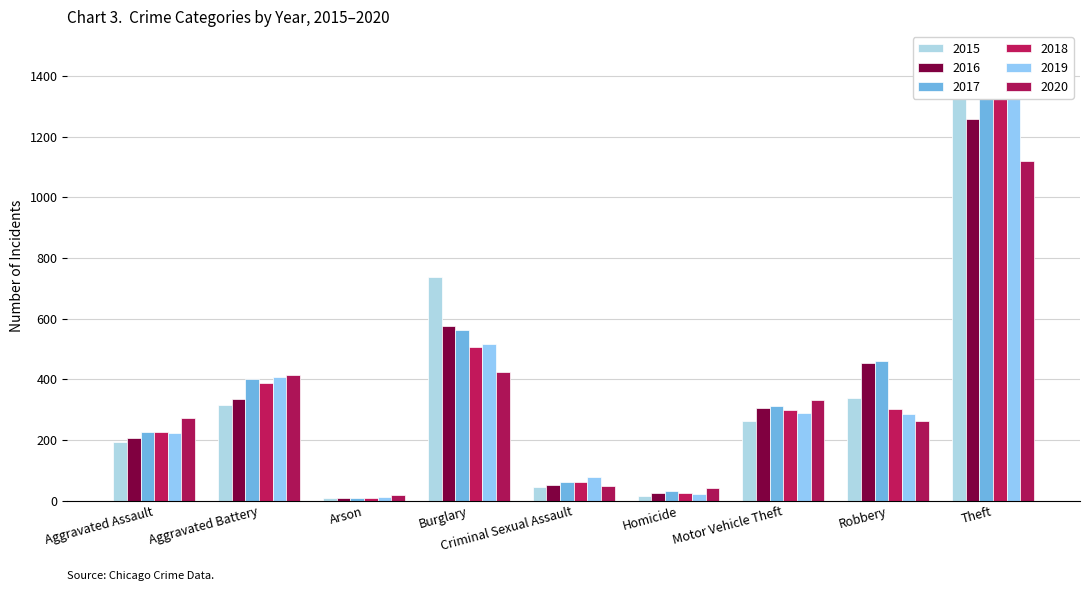

How many groups of bars are there?

9